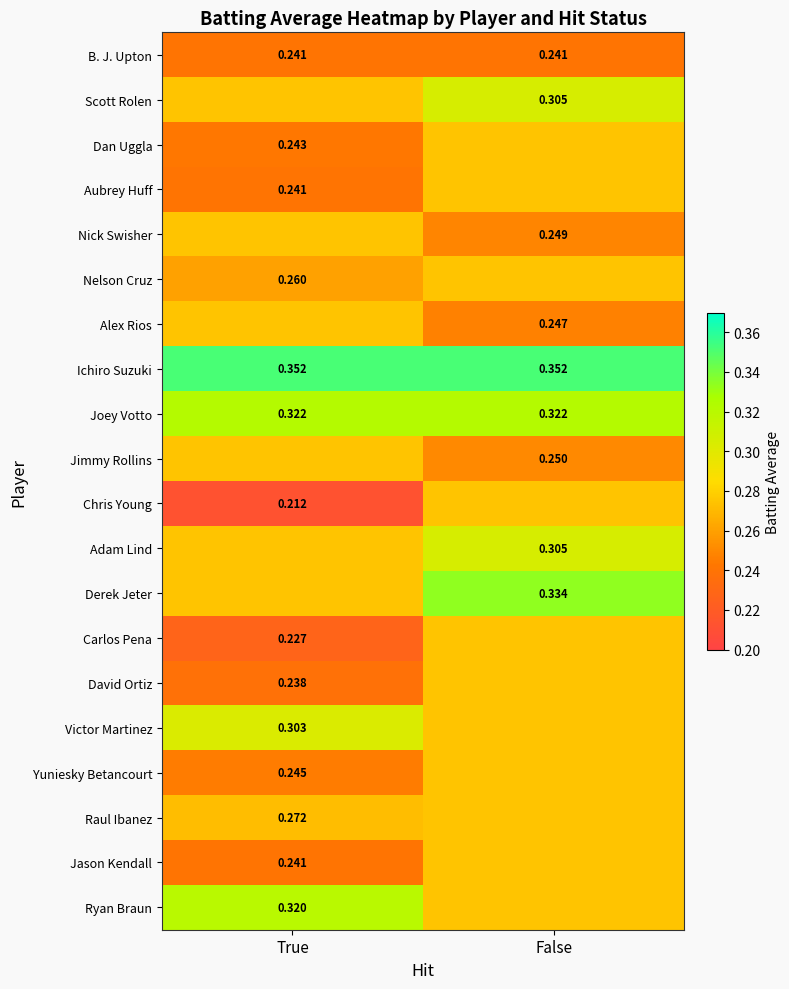

What is the maximum value shown in the chart?

0.4